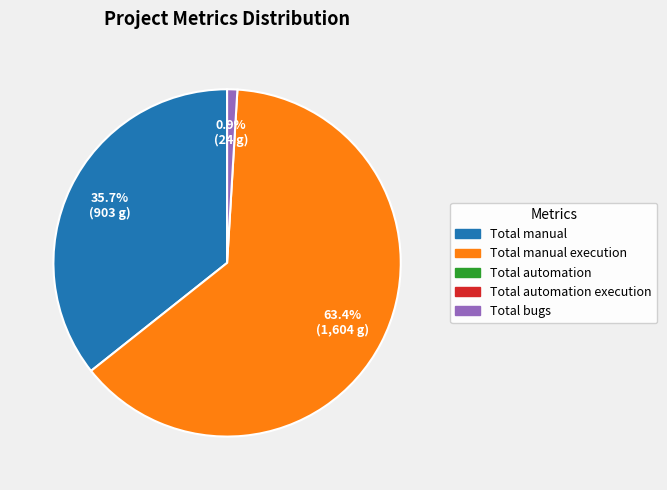

Is there any slice that represents more than half of the pie?

Yes